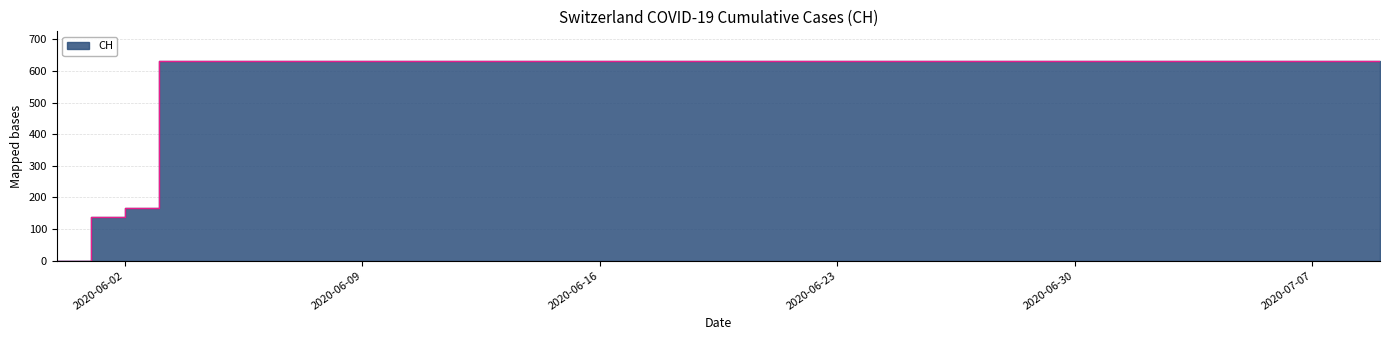

Which category has the lowest value across all series?

2020-05-31